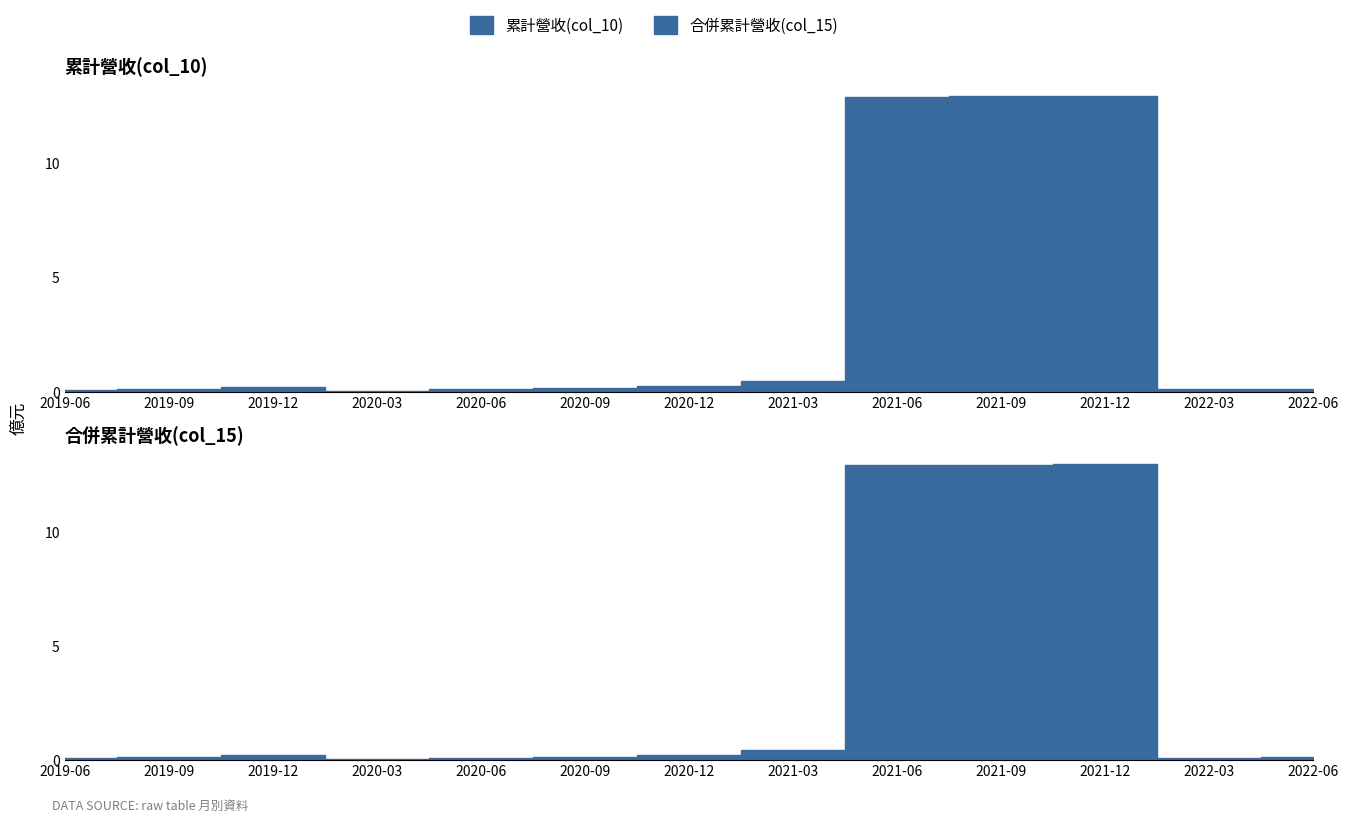

How many interior local peaks does the 合併累計營收(col_15) series have?

2